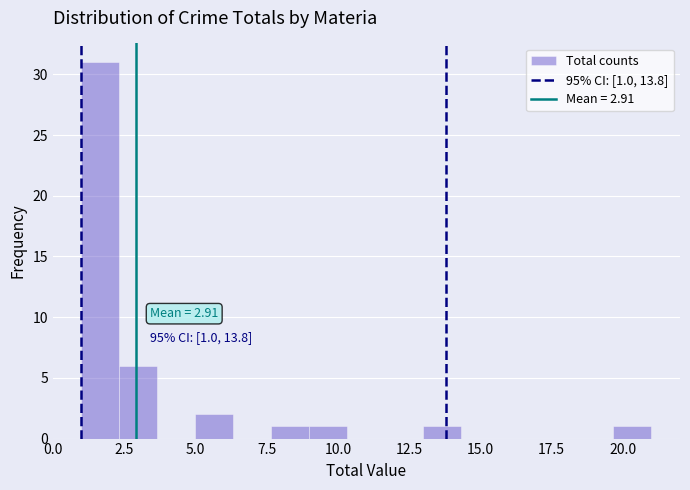

Read against the x-axis, roughly where is the centre of the tallest bar?

1.5